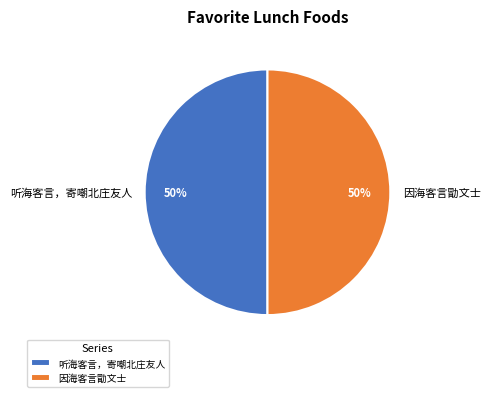

Approximately how many times larger is the value at 听海客言，寄嘲北庄友人 compared to 因海客言勖文士?

1.0